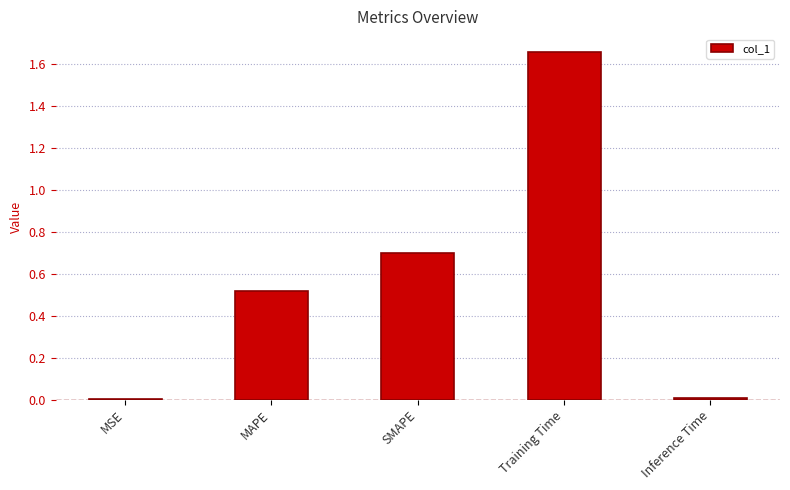

Between SMAPE and Training Time, which is larger?

Training Time